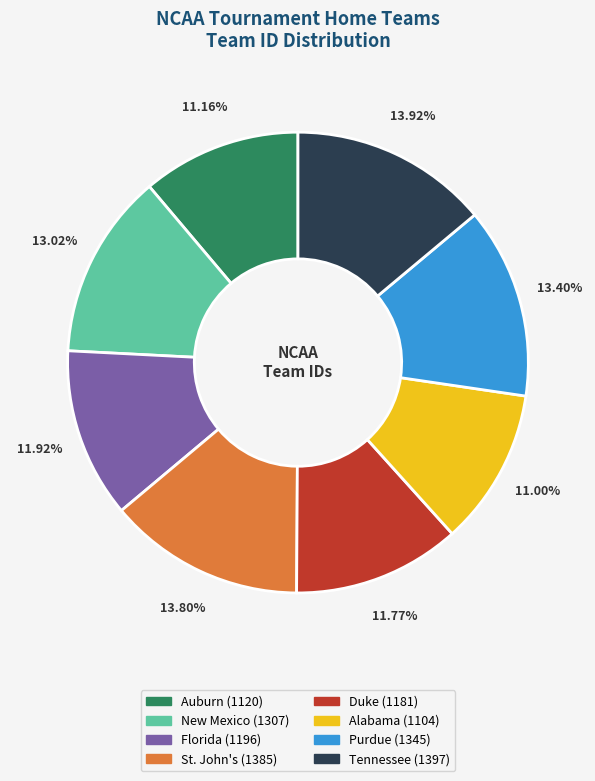

Does Tennessee represent more than half of the total?

No